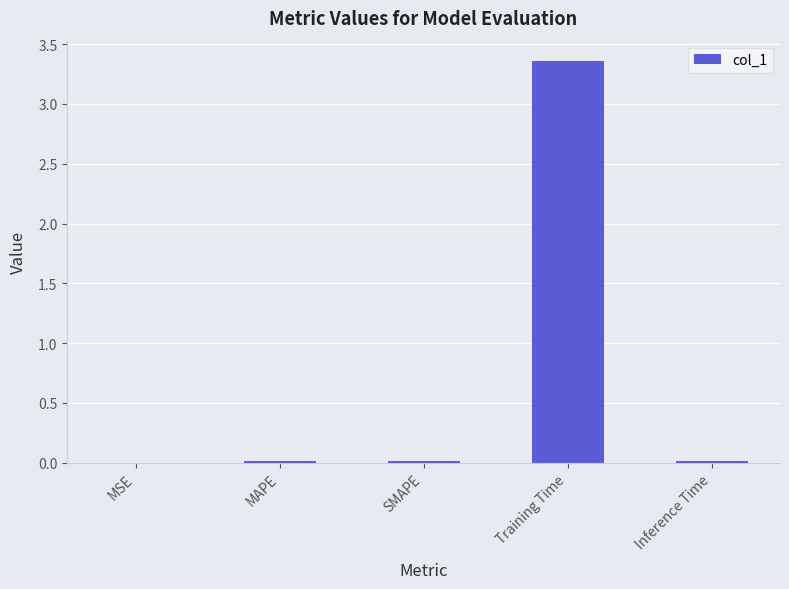

The value at MAPE is 0.0. True or false?

True